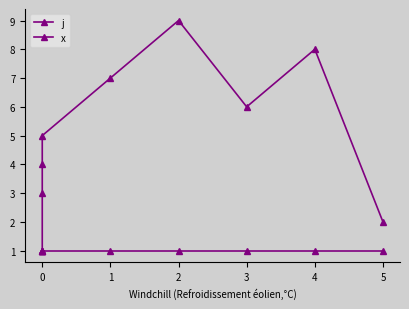

What are all the series names shown in the legend?

j, x